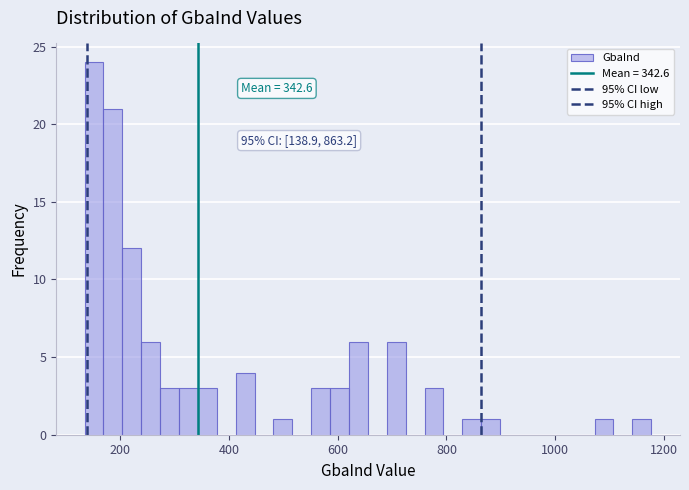

Read against the x-axis, roughly where is the centre of the tallest bar?

160